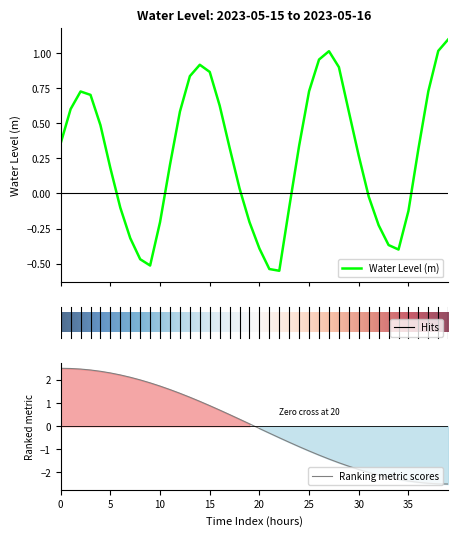

How many categories are shown in the chart?

40